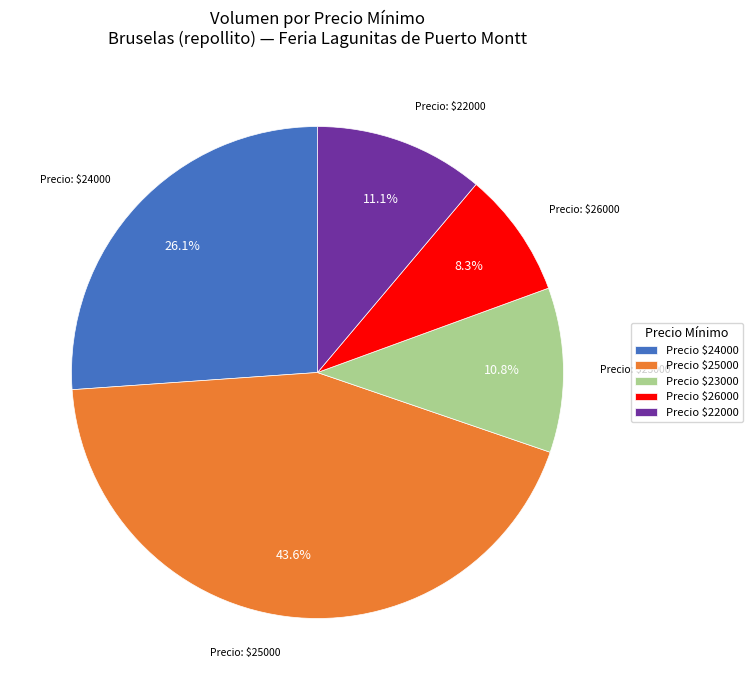

How much of the chart is everything except Precio $25000?

56.4%